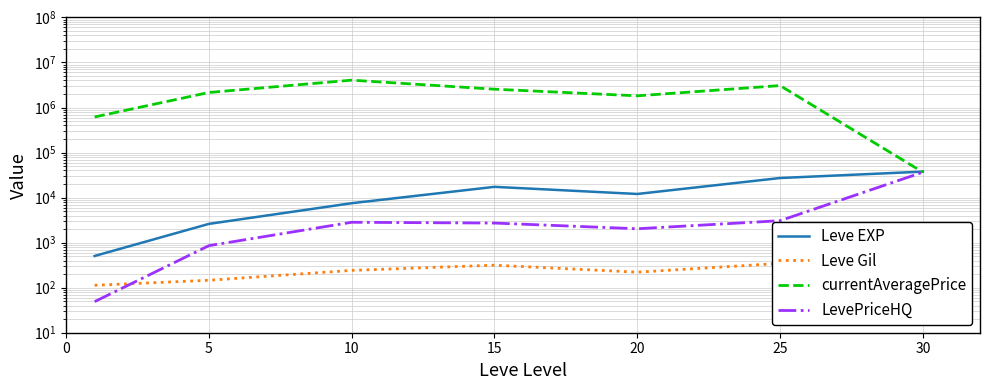

What is the maximum value for Leve EXP?

37715